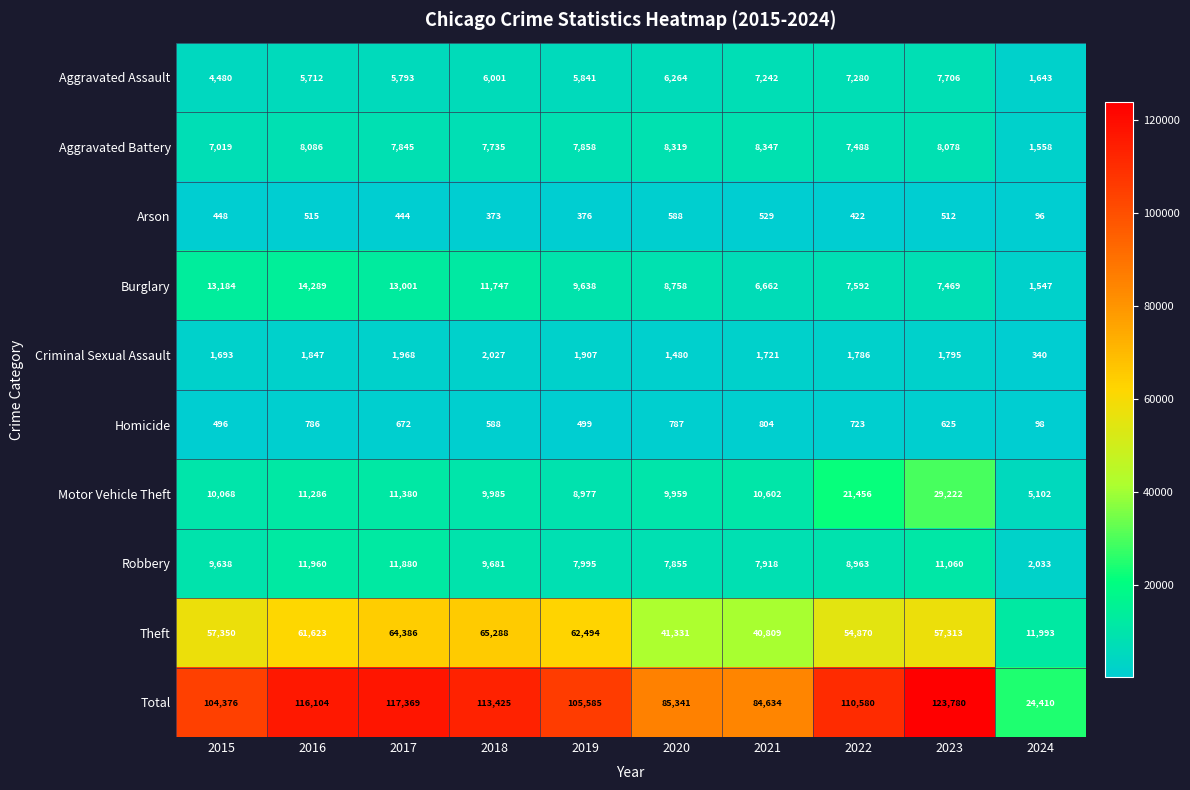

What value does the Theft series have at 2015?

57350